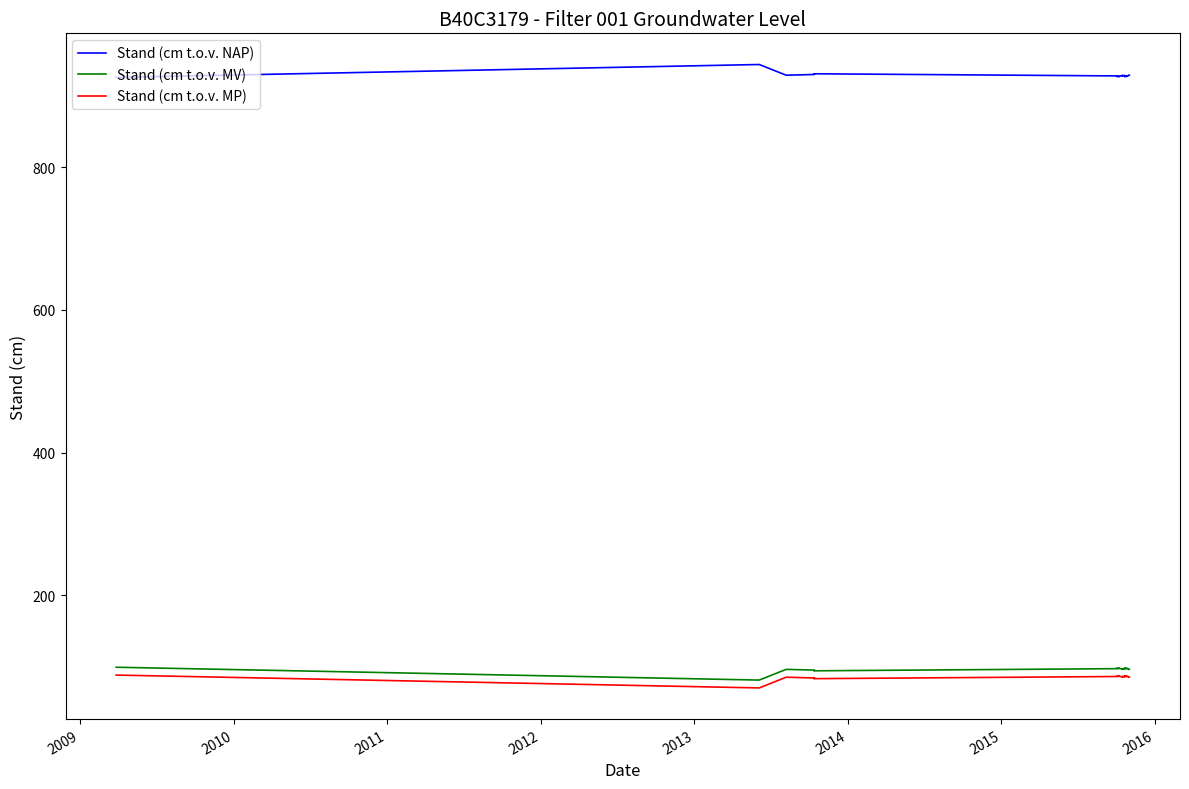

What is the maximum value shown in the chart?

944